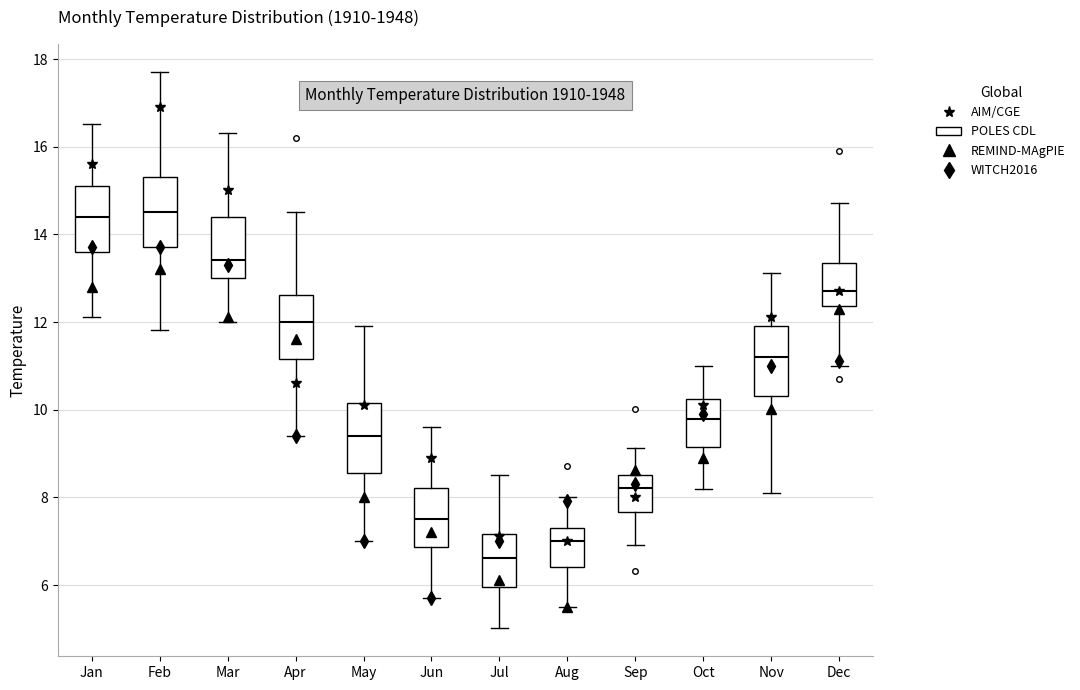

Reading left to right, transcribe this box plot: for each box, give where its median line is, the range the box spans, and where its two whiskers end, as read against the y-axis. The values are not printed on the chart, so give them approximately, as read against the axis.

Jan: median 14.4, box 13.6 to 15.2, whiskers 12.2 to 16.6
Feb: median 14.6, box 13.8 to 15.4, whiskers 11.8 to 17.8
Mar: median 13.4, box 13.0 to 14.4, whiskers 12.0 to 16.4
Apr: median 12.0, box 11.2 to 12.6, whiskers 9.4 to 14.6
May: median 9.4, box 8.6 to 10.2, whiskers 7.0 to 12.0
Jun: median 7.6, box 6.8 to 8.2, whiskers 5.8 to 9.6
Jul: median 6.6, box 6.0 to 7.2, whiskers 5.0 to 8.6
Aug: median 7.0, box 6.4 to 7.4, whiskers 5.6 to 8.0
Sep: median 8.2, box 7.6 to 8.6, whiskers 7.0 to 9.2
Oct: median 9.8, box 9.2 to 10.2, whiskers 8.2 to 11.0
Nov: median 11.2, box 10.4 to 12.0, whiskers 8.2 to 13.2
Dec: median 12.8, box 12.4 to 13.4, whiskers 11.0 to 14.8